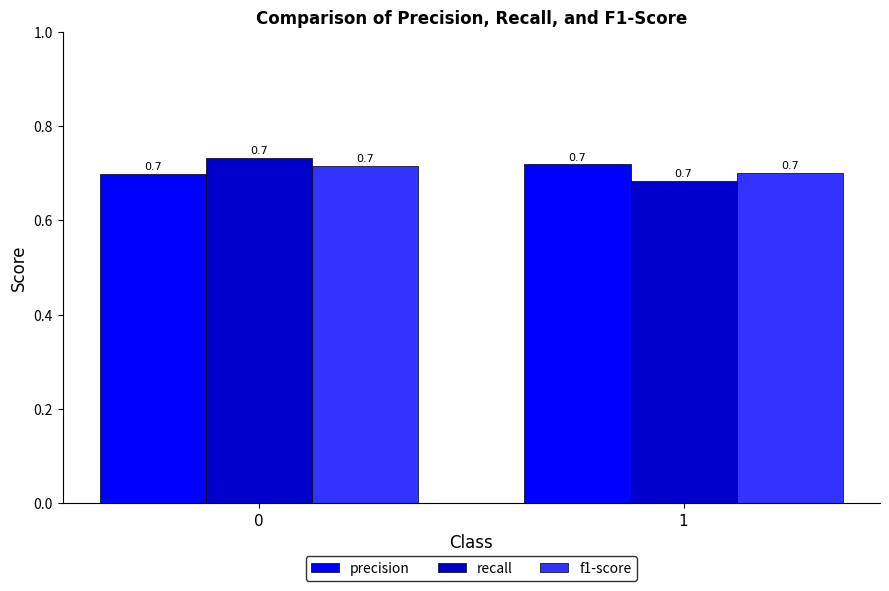

Is it true that precision equals 0.7 at 1?

True